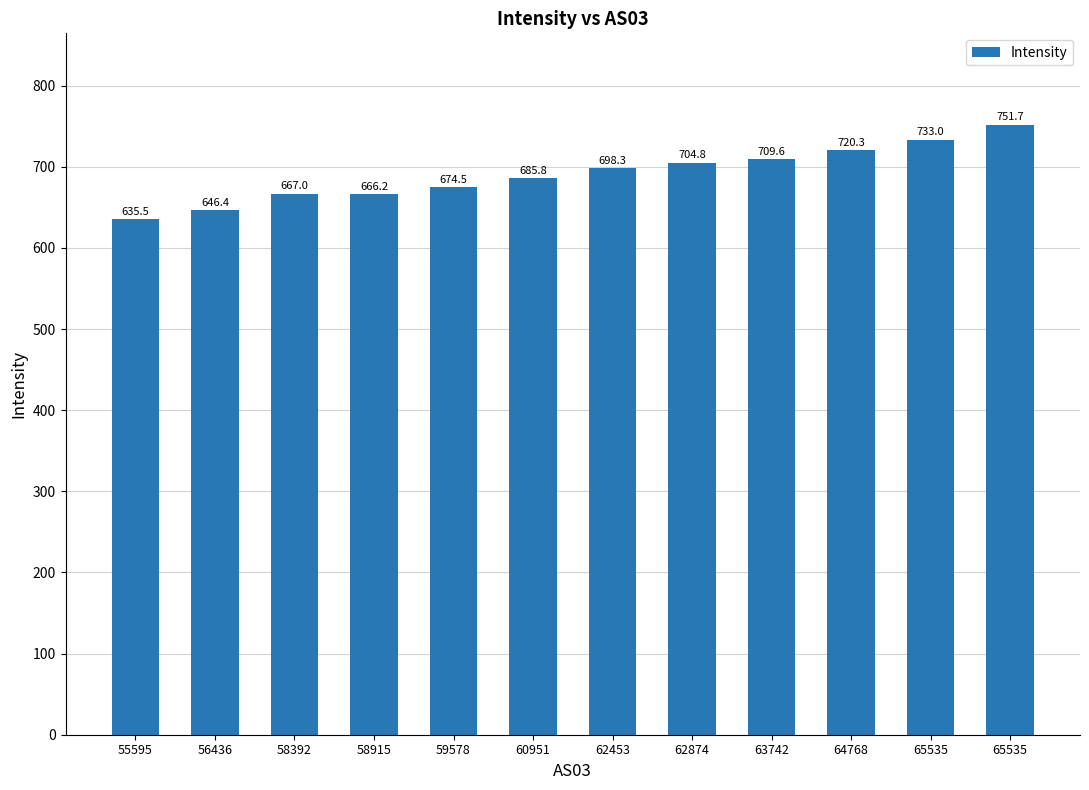

What is the ratio of the value at 65535 to the value at 55595?

1.2